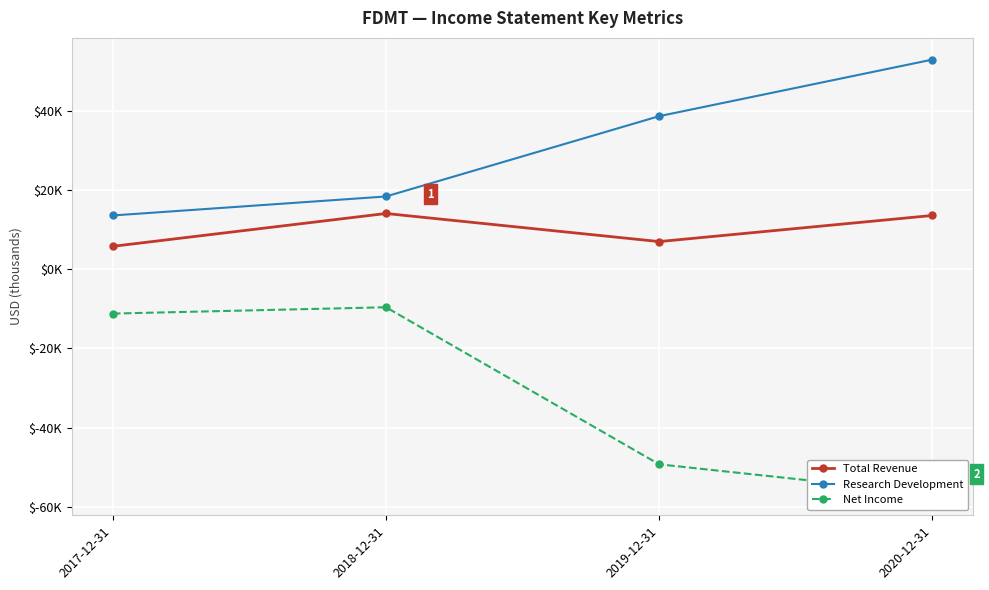

What is the greatest value displayed?

53000